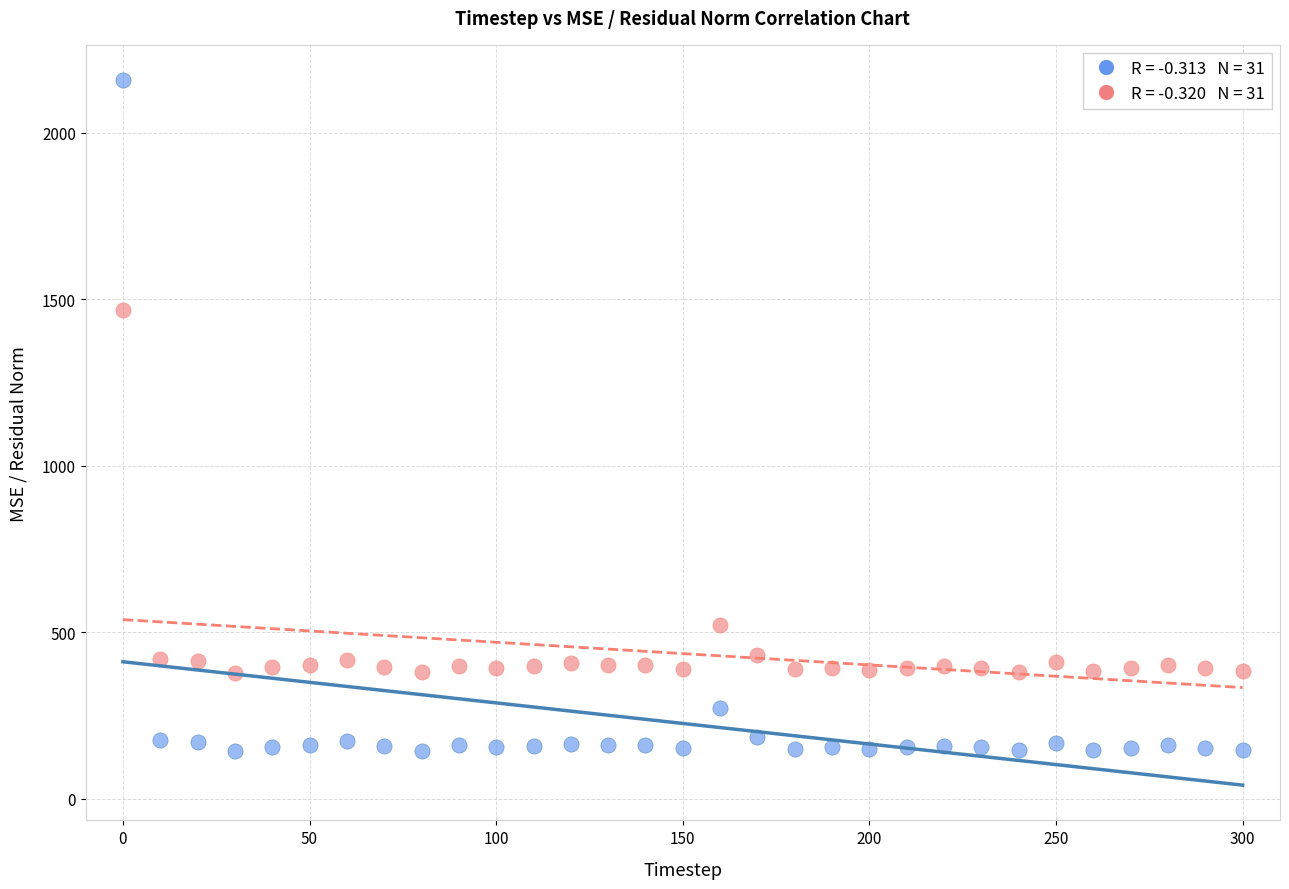

Across all series, what Y value is closest to 1151?

1469.2